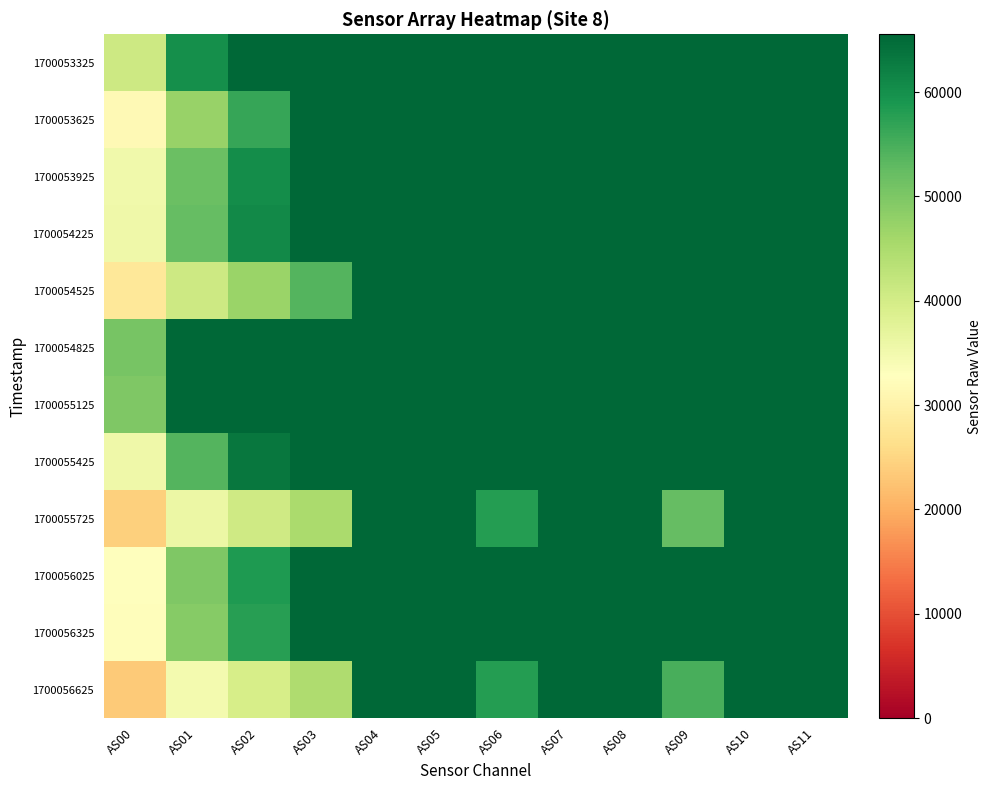

How many series are shown in this chart?

12